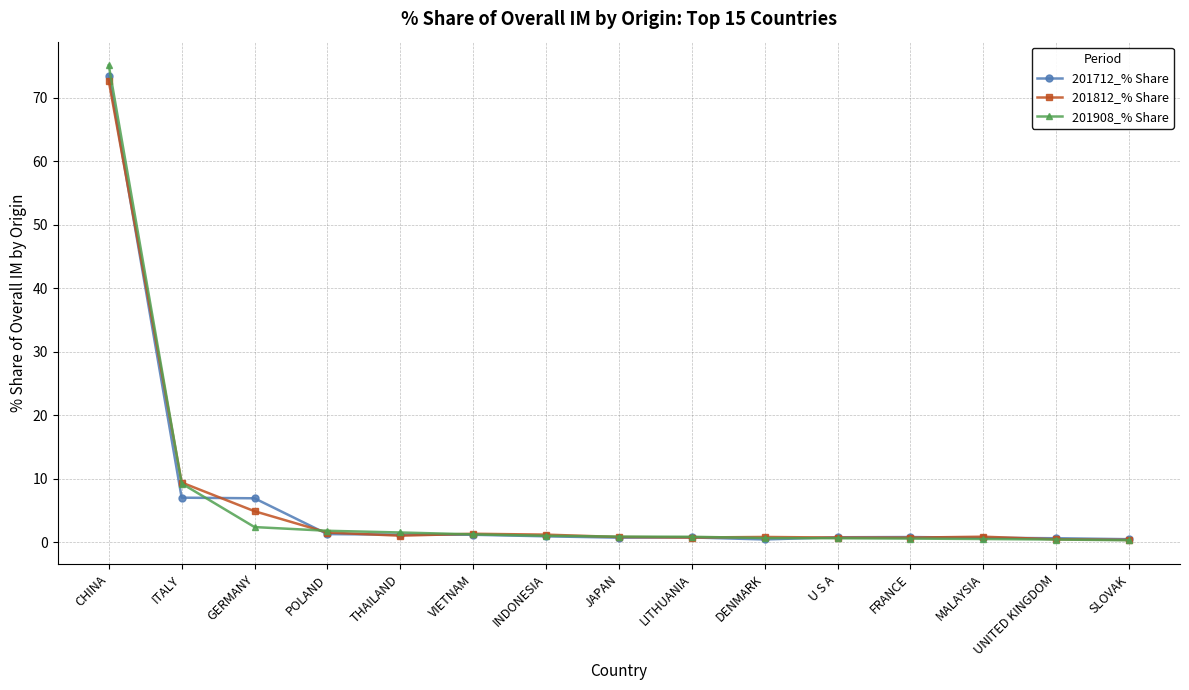

Is it true that 201908_% Share equals 1.5 at THAILAND?

True